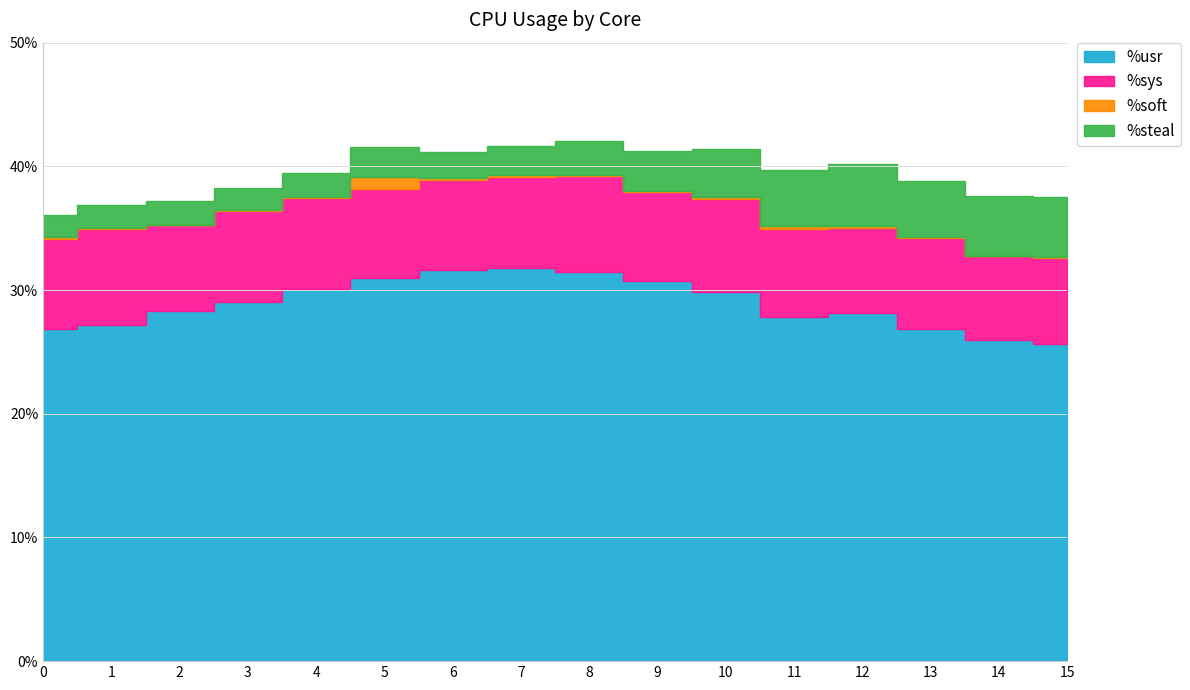

Reading left to right, extract all data points from this chart.

%usr: 26.8	27.2	28.3	29.1	30.1	30.9	31.6	31.8	31.5	30.7	29.9	27.8	28.1	26.8	26.0	25.6
%sys: 7.3	7.8	6.9	7.3	7.4	7.2	7.3	7.3	7.7	7.2	7.5	7.1	6.9	7.3	6.8	7.0
%soft: 0.1	0.1	0.1	0.1	0.1	0.9	0.1	0.2	0.1	0.1	0.2	0.2	0.2	0.1	0.1	0.1
%steal: 1.7	1.9	1.9	1.8	1.9	2.5	2.1	2.4	2.7	3.2	3.9	4.5	5.0	4.5	4.8	4.9